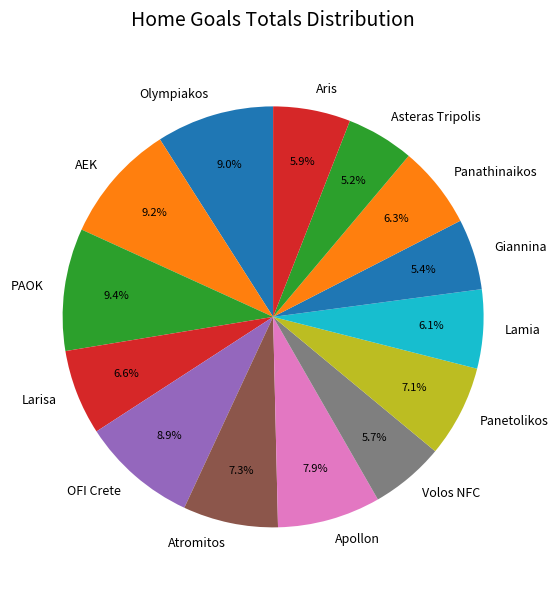

Is there any slice that represents more than half of the pie?

No